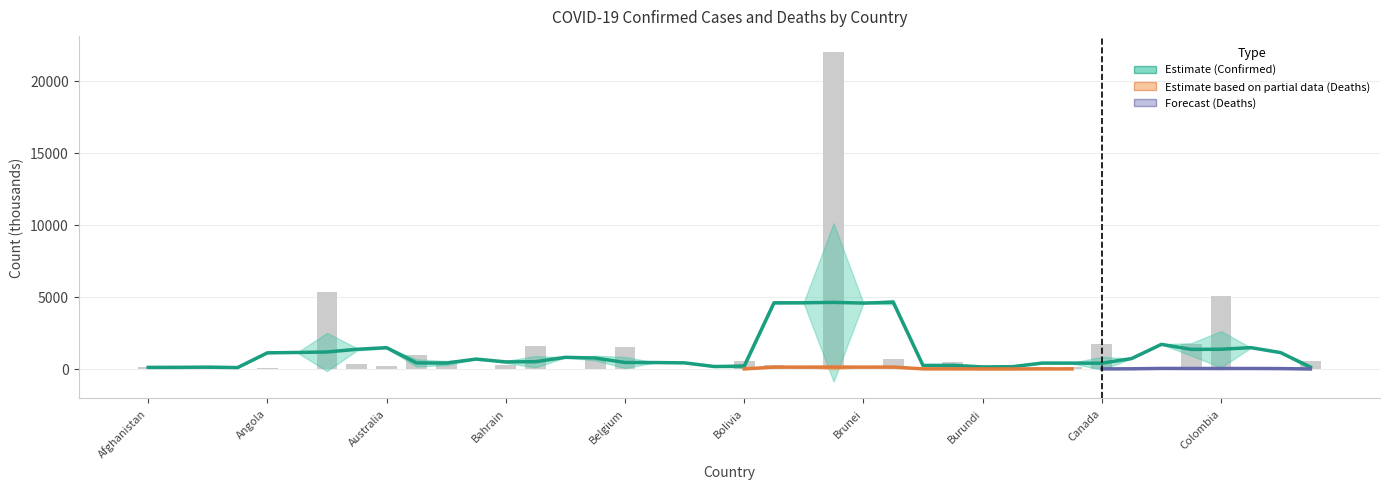

Reading left to right, what are all the values shown in this chart?

Afghanistan=156.7	Albania=194.5	Algeria=208.4	Andorra=16.0	Angola=65.0	Antigua and Barbuda=4.1	Argentina=5310.3	Armenia=331.9	Australia=194.1	Austria=996.3	Azerbaijan=566.0	Bahamas=22.6	Bahrain=277.3	Bangladesh=1573.2	Barbados=22.9	Belarus=632.9	Belgium=1543.3	Belize=29.4	Benin=24.8	Bhutan=2.6	Bolivia=526.3	Bosnia and Herzegovina=267.0	Botswana=194.1	Brazil=21977.7	Brunei=14.4	Bulgaria=665.6	Burkina Faso=15.5	Burma=515.6	Burundi=20.3	Cabo Verde=38.3	Cambodia=119.7	Cameroon=106.2	Canada=1765.2	Central African Republic=11.7	Chad=5.1	Chile=1732.6	Colombia=5038.5	Congo (Brazzaville)=18.5	Congo (Kinshasa)=57.8	Costa Rica=565.1